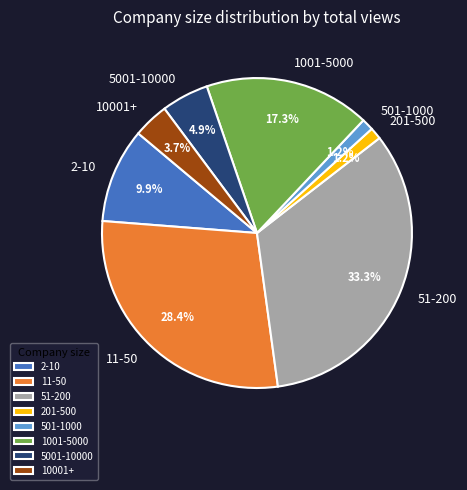

Which has a higher value, 10001+ or 5001-10000?

5001-10000